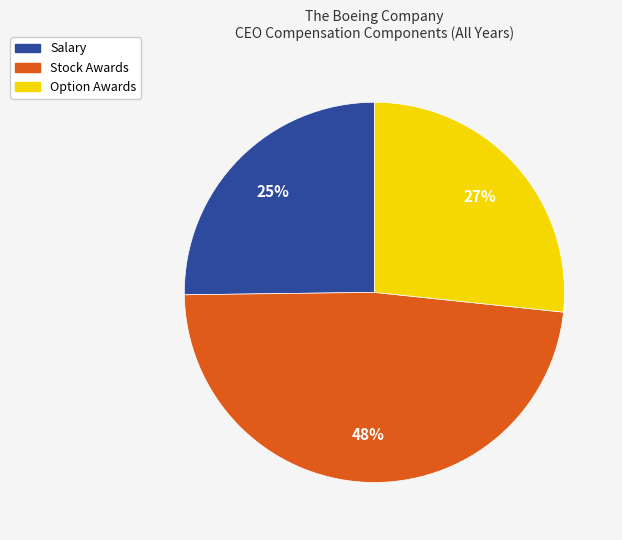

To the nearest percent, what percentage of the pie is Option Awards?

27%